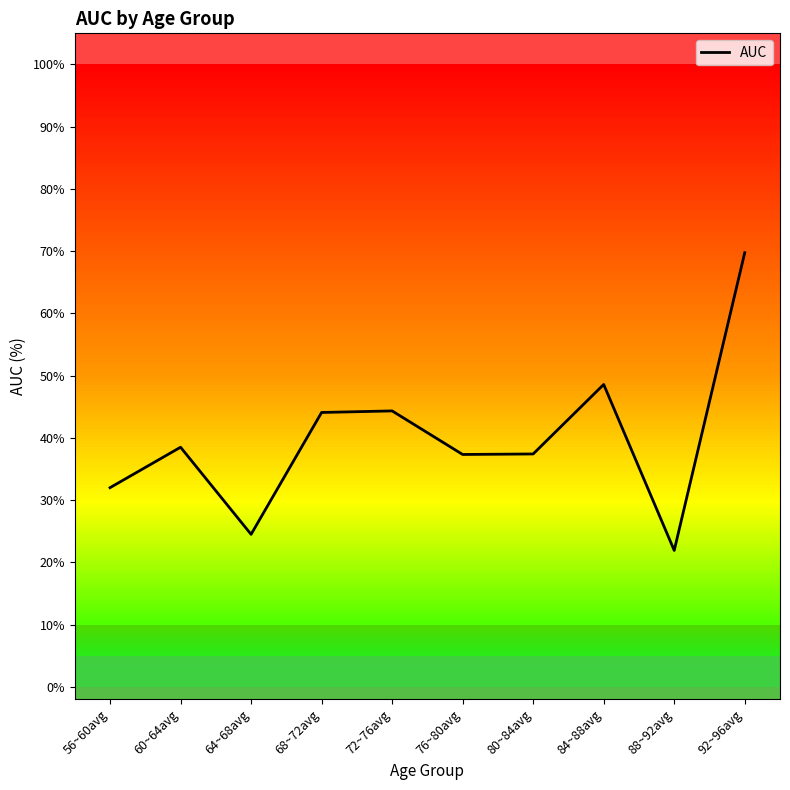

Where is the first local maximum?

60~64avg